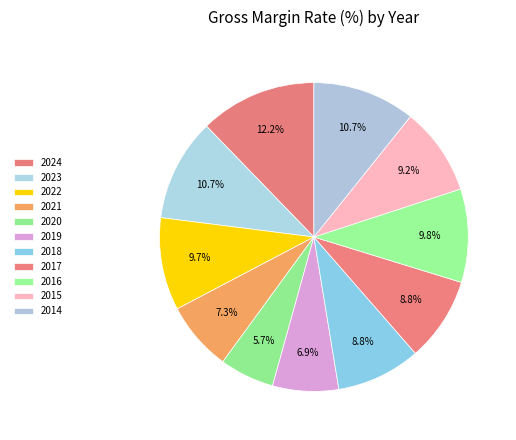

How many segments does this pie chart have?

11